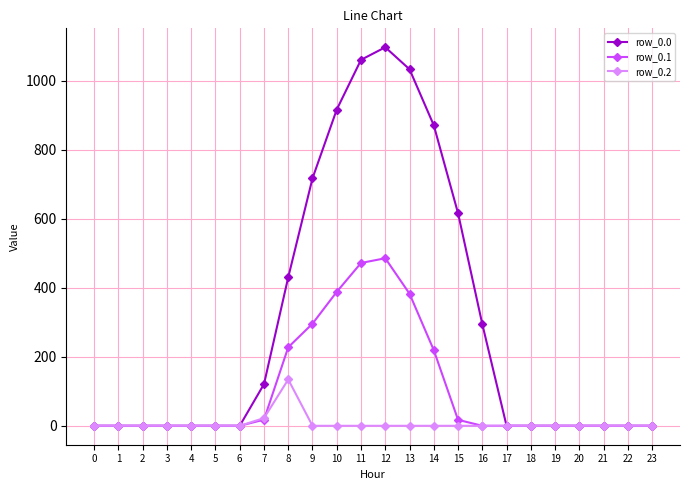

Is the value of row_0.2 at 4 greater than the value of row_0.1 at 8?

No